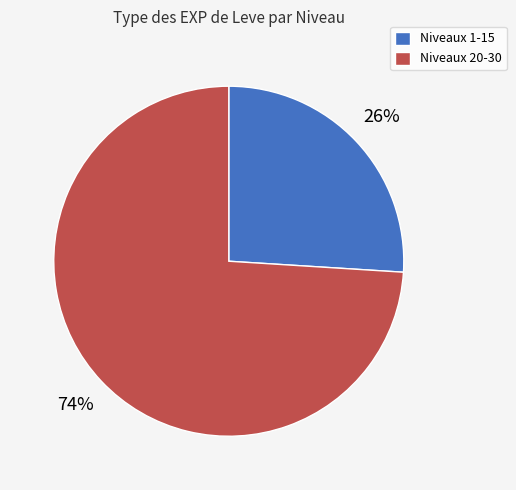

Combined, do Niveaux 20-30 and Niveaux 1-15 account for over 50%?

Yes